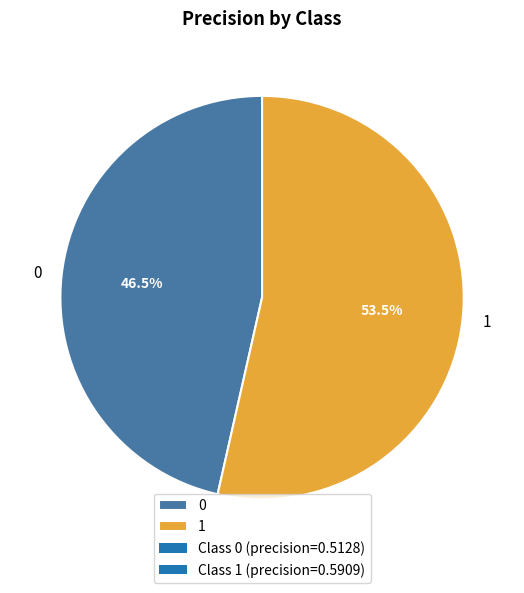

Do 0 and 1 together represent more than half of the pie?

Yes